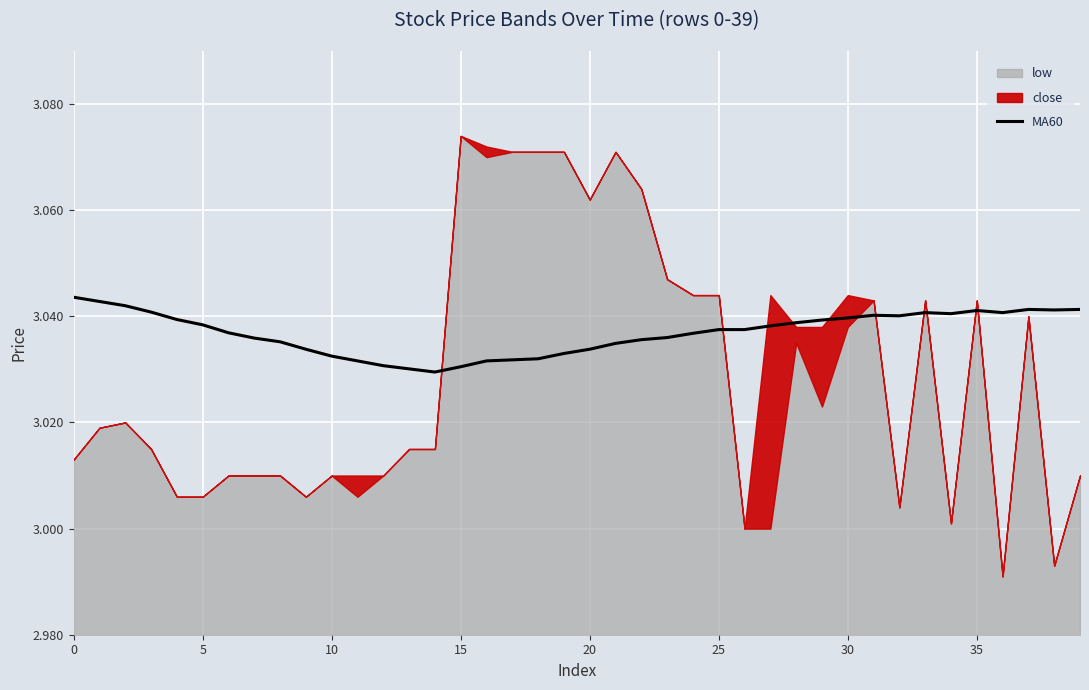

Is it true that MA60 equals 1.6 at 20?

False